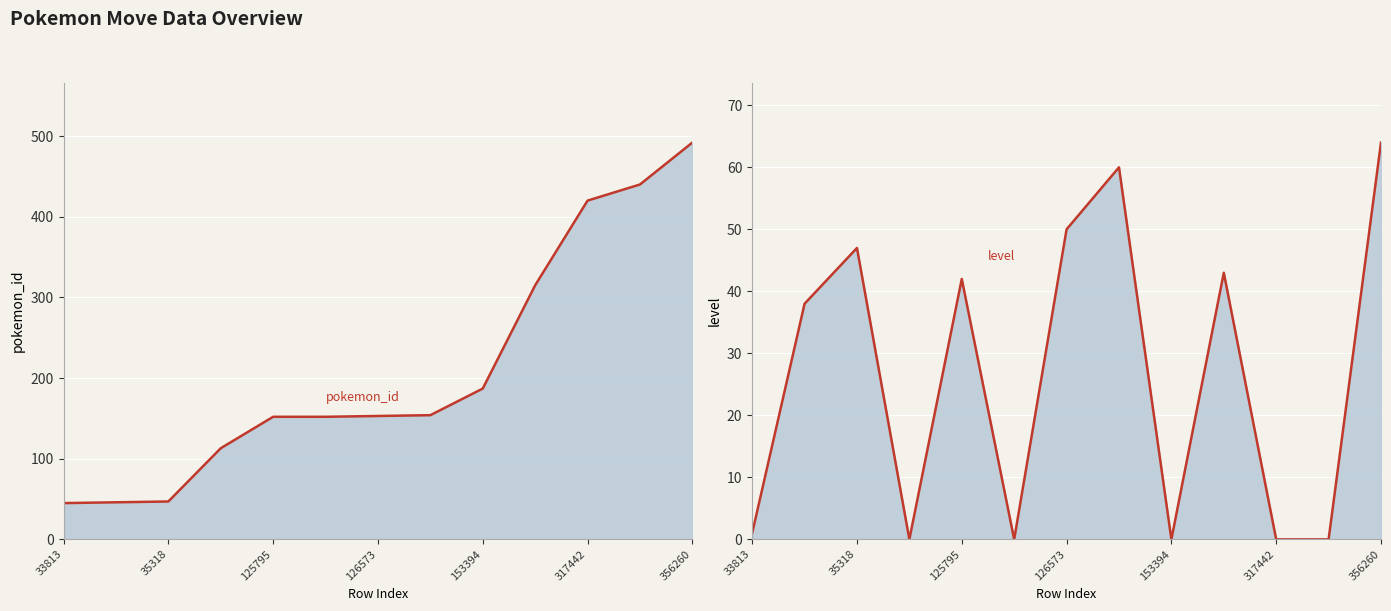

What is the label of the 13th point from the right?

33813